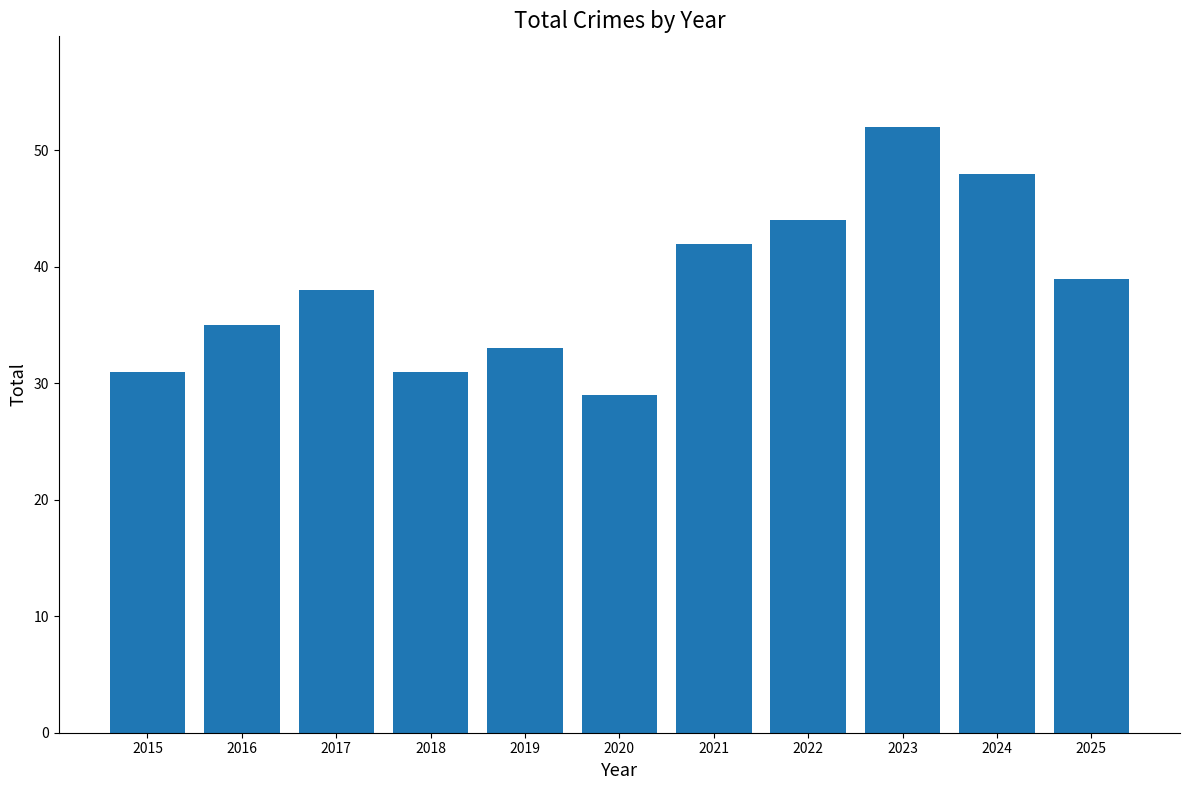

What is the average value?

38